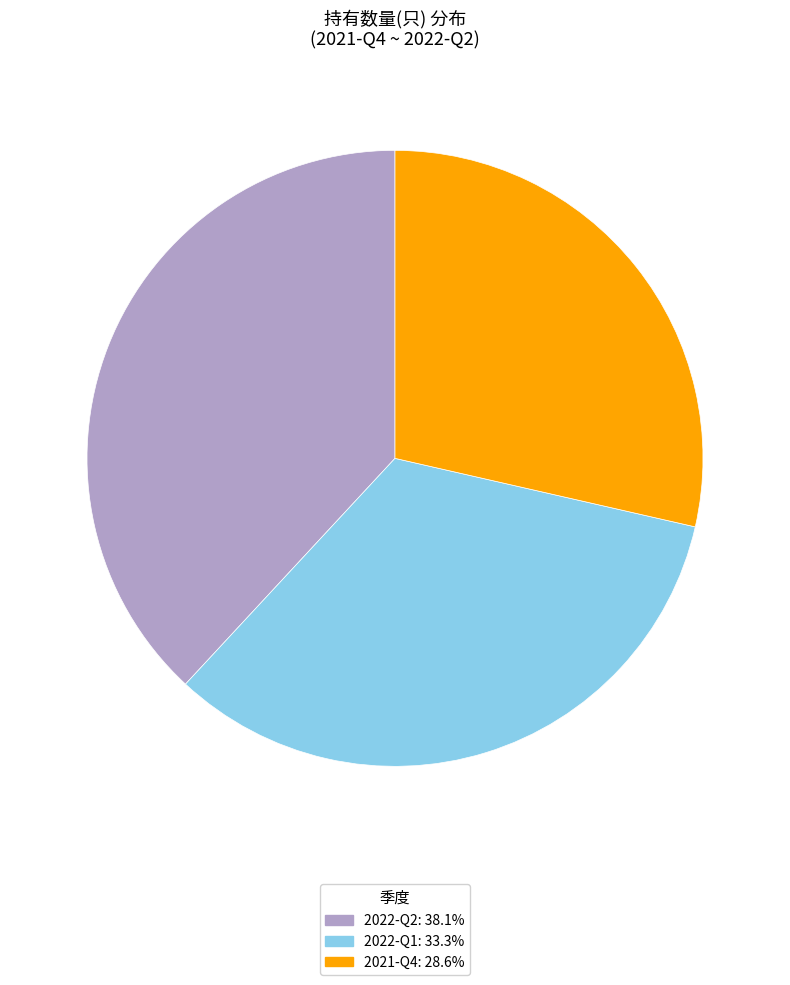

How many segments does this pie chart have?

3